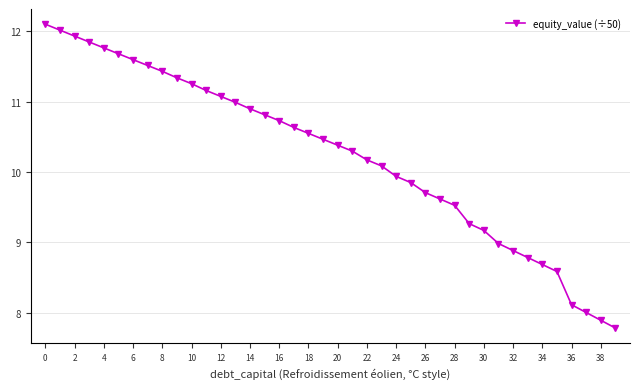

What is the difference between the second highest and minimum values?

4.2